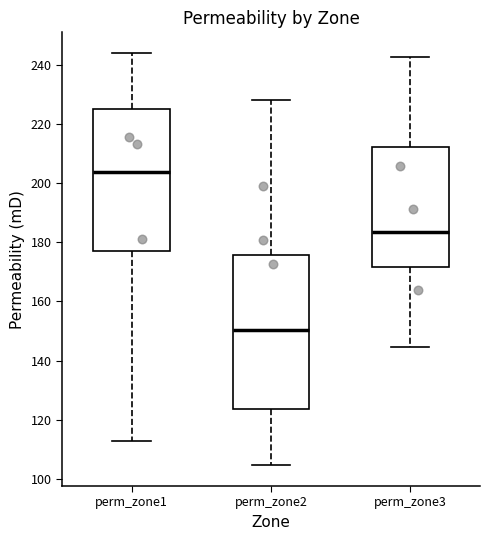

Which box has the highest median line?

perm_zone1